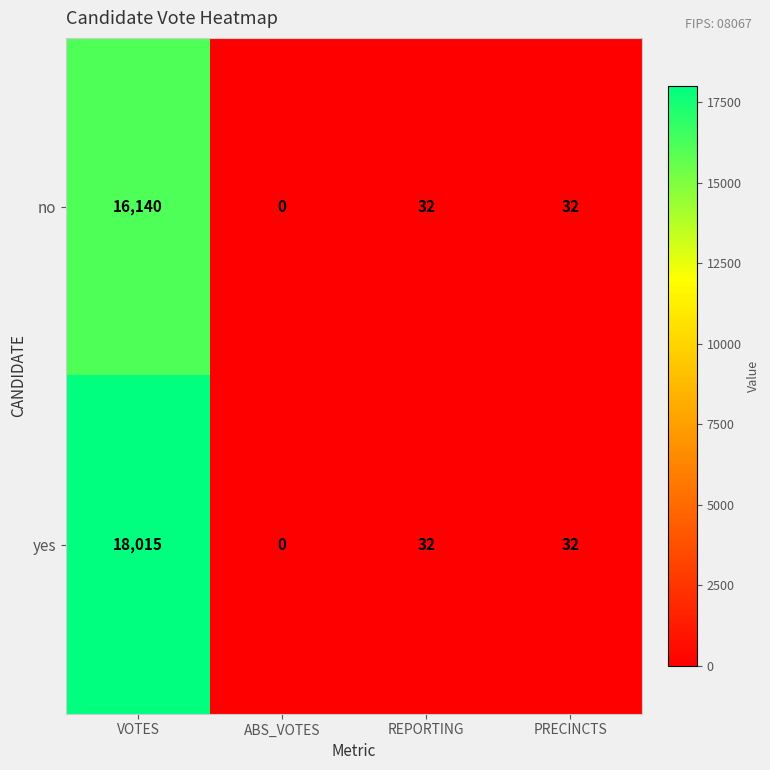

Is it true that yes equals 32 at REPORTING?

True